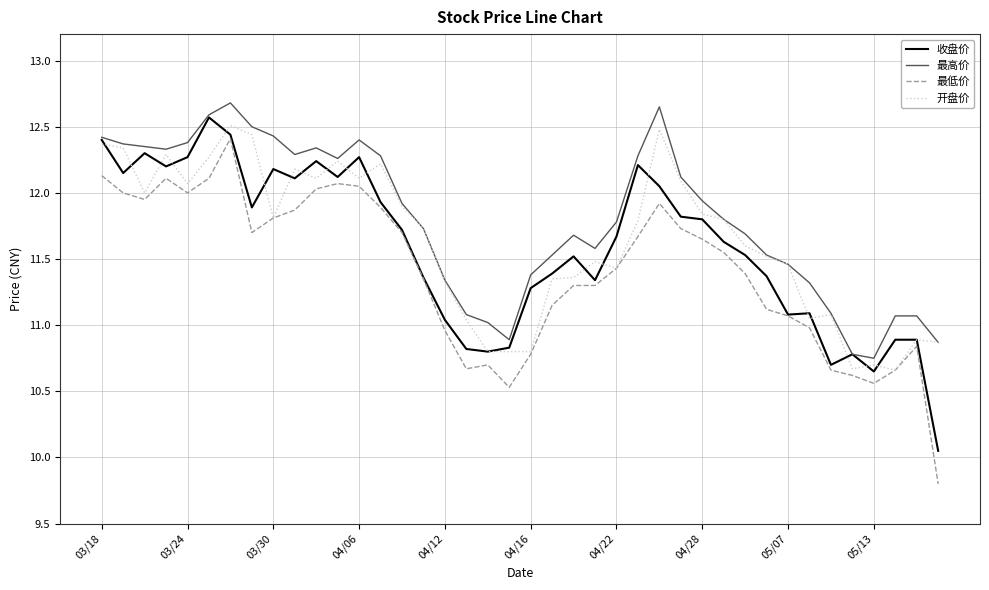

True or false: 最低价 and 最高价 intersect in this chart.

False